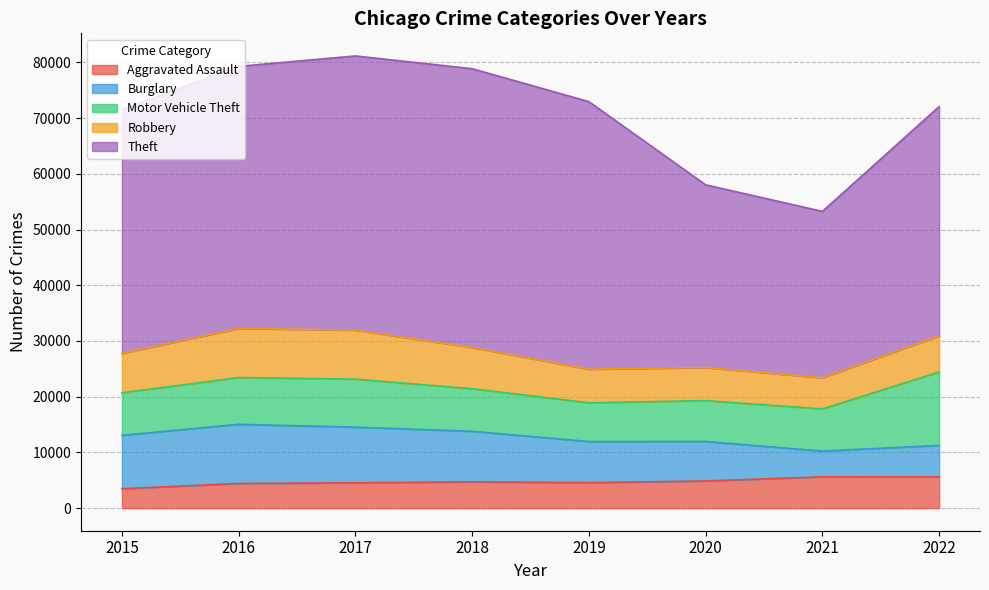

Is it true that Robbery equals 7396 at 2018?

True